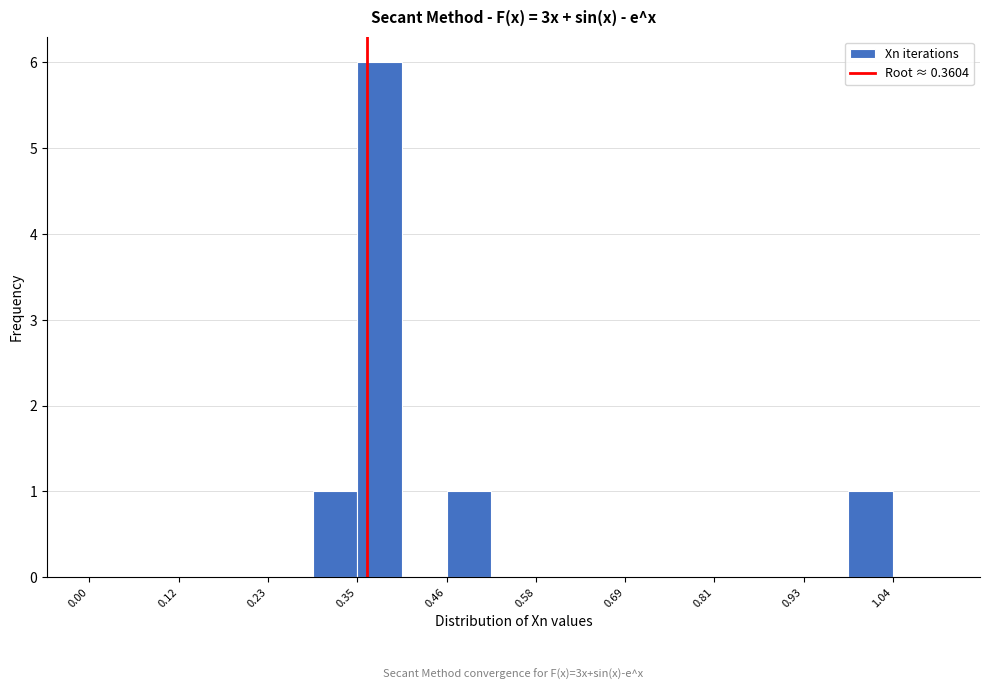

Around what value on the x-axis is the tallest bar? Give the approximate position of its centre, as read against the axis.

0.38